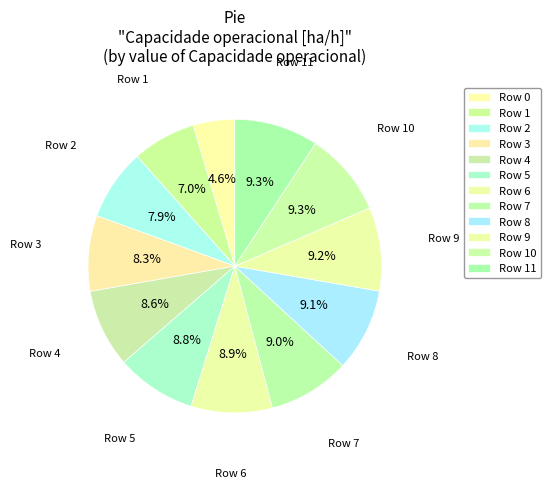

Does any single category account for the majority?

No